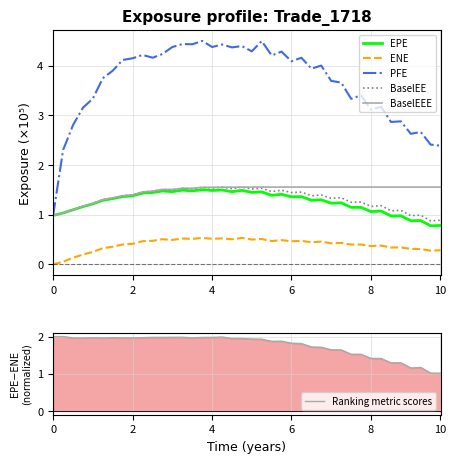

Reading left to right, extract all data points from this chart.

EPE: 1.0	1.0	1.1	1.2	1.2	1.3	1.3	1.4	1.4	1.4	1.4	1.5	1.5	1.5	1.5	1.5	1.5	1.5	1.5	1.5	1.5	1.5	1.4	1.4	1.4	1.4	1.3	1.3	1.2	1.2	1.1	1.1	1.1	1.1	1.0	1.0	0.9	0.9	0.8	0.8
ENE: 0.0	0.1	0.1	0.2	0.2	0.3	0.4	0.4	0.4	0.5	0.5	0.5	0.5	0.5	0.5	0.5	0.5	0.5	0.5	0.5	0.5	0.5	0.5	0.5	0.5	0.5	0.4	0.5	0.4	0.4	0.4	0.4	0.4	0.4	0.3	0.3	0.3	0.3	0.3	0.3
PFE: 1.0	2.3	2.8	3.2	3.3	3.8	3.9	4.1	4.2	4.2	4.2	4.2	4.4	4.4	4.4	4.5	4.4	4.4	4.4	4.4	4.3	4.5	4.2	4.3	4.1	4.2	3.9	4.0	3.7	3.7	3.3	3.4	3.1	3.2	2.9	2.9	2.6	2.7	2.4	2.4
BaselEE: 1.0	1.0	1.1	1.2	1.2	1.3	1.3	1.4	1.4	1.5	1.5	1.5	1.5	1.5	1.5	1.6	1.5	1.6	1.5	1.6	1.5	1.5	1.5	1.5	1.4	1.5	1.4	1.4	1.3	1.3	1.2	1.3	1.2	1.2	1.1	1.1	1.0	1.0	0.9	0.9
BaselEEE: 1.0	1.0	1.1	1.2	1.2	1.3	1.3	1.4	1.4	1.5	1.5	1.5	1.5	1.5	1.5	1.6	1.6	1.6	1.6	1.6	1.6	1.6	1.6	1.6	1.6	1.6	1.6	1.6	1.6	1.6	1.6	1.6	1.6	1.6	1.6	1.6	1.6	1.6	1.6	1.6
Ranking metric scores: 2.0	2.0	2.0	2.0	2.0	2.0	2.0	2.0	2.0	2.0	2.0	2.0	2.0	2.0	2.0	2.0	2.0	2.0	1.9	1.9	1.9	1.9	1.9	1.9	1.8	1.8	1.7	1.7	1.6	1.6	1.5	1.5	1.4	1.4	1.3	1.3	1.2	1.2	1.0	1.0